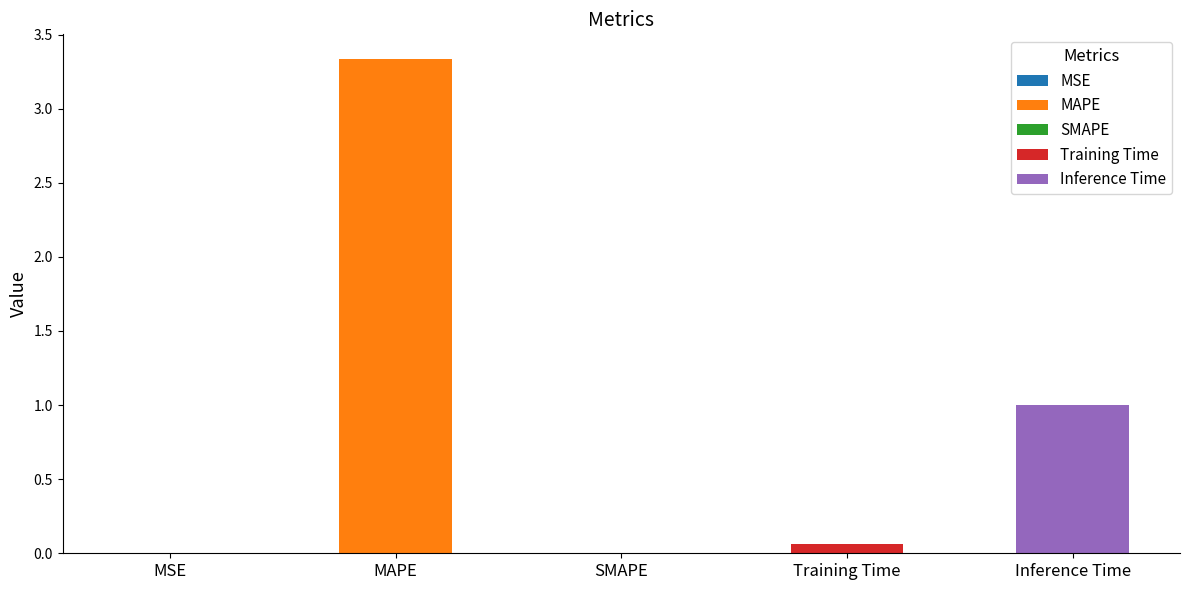

Which label corresponds to the largest value in the chart?

MAPE